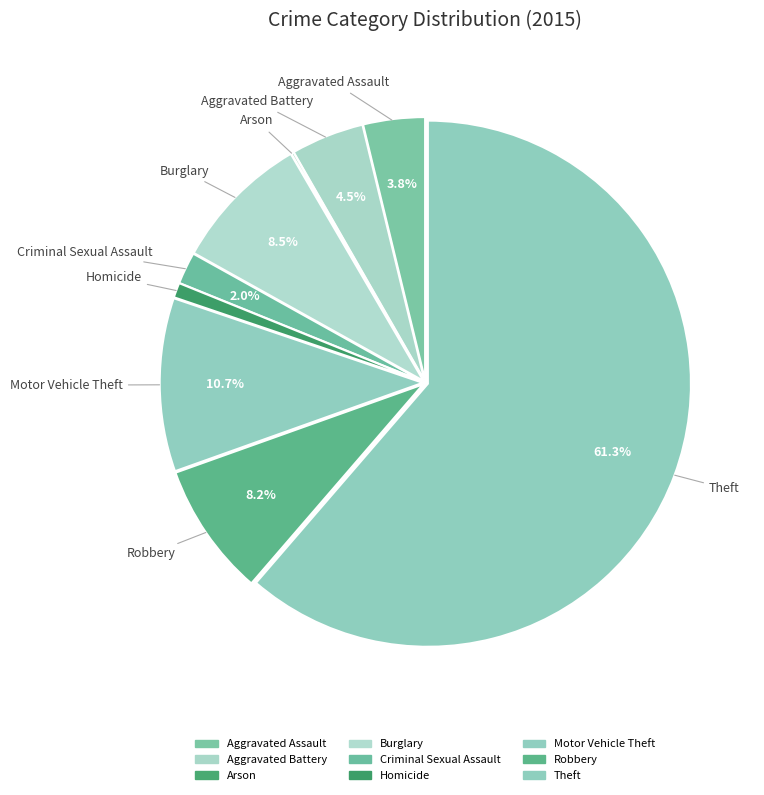

Between Motor Vehicle Theft and Homicide, which is larger?

Motor Vehicle Theft